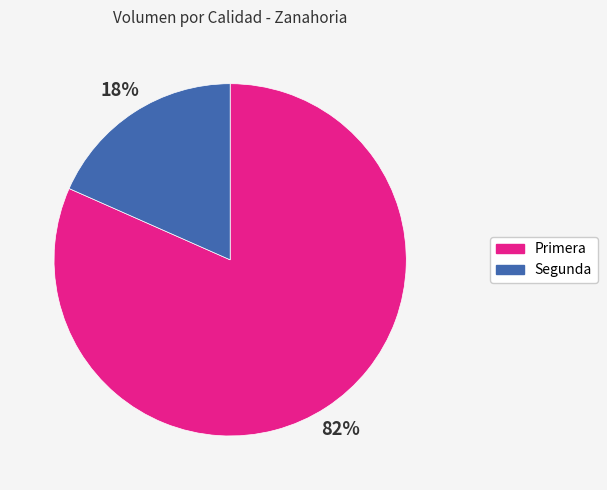

Which category accounts for the majority?

Primera